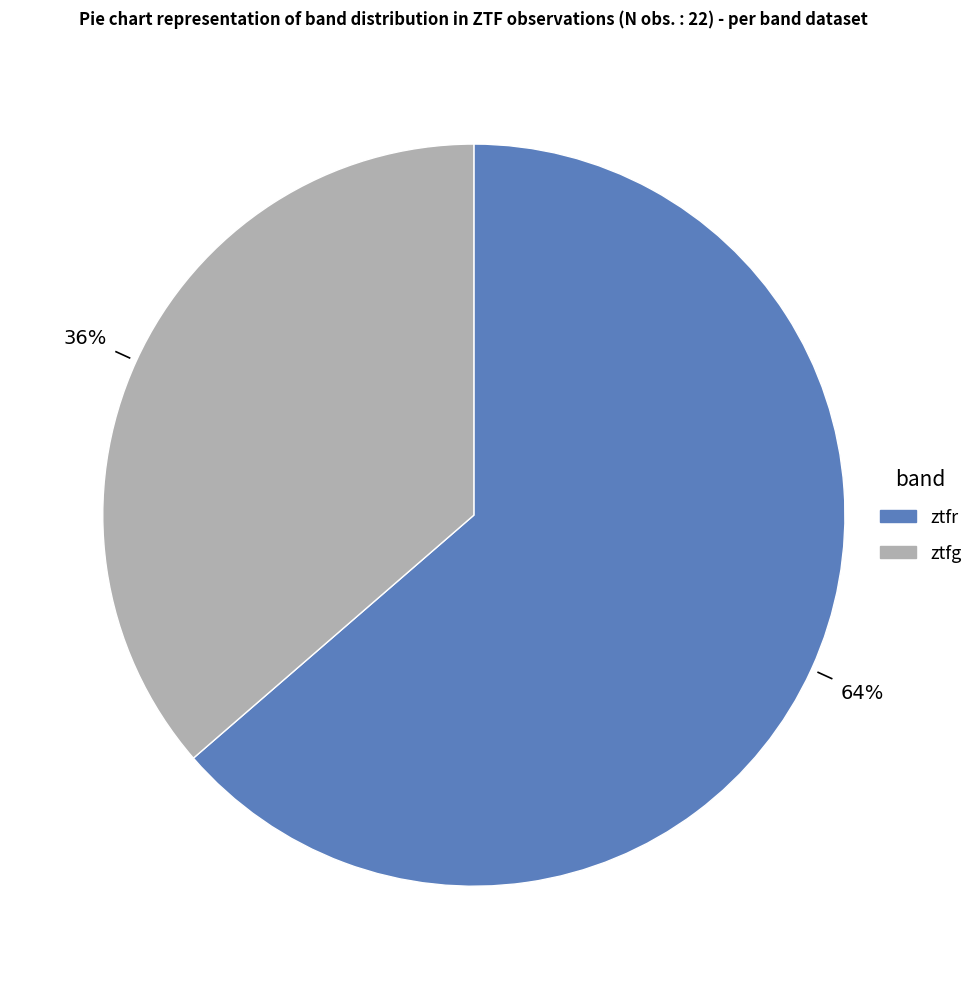

To the nearest percent, what is the combined percentage of ztfr and ztfg?

100%